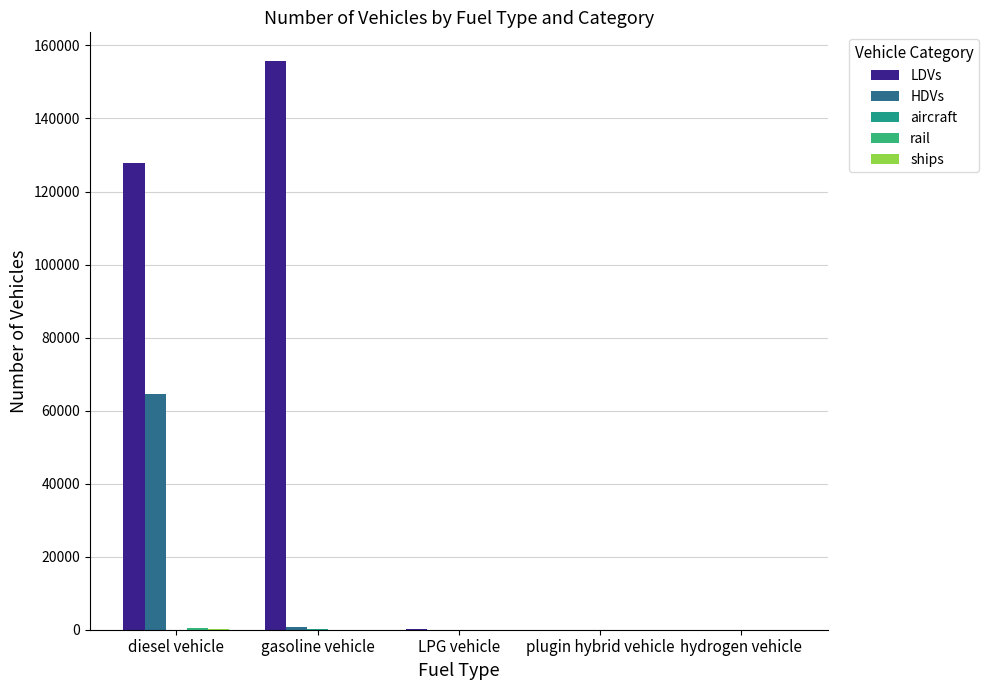

Rank the series by their maximum value, from highest to lowest.

LDVs, HDVs, rail, ships, aircraft